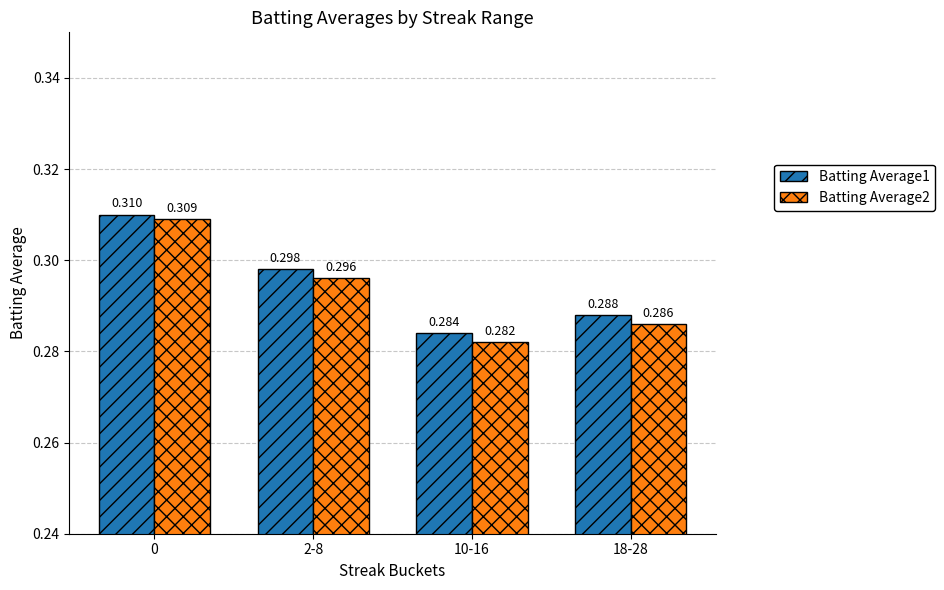

What are all the series names shown in the legend?

Batting Average1, Batting Average2